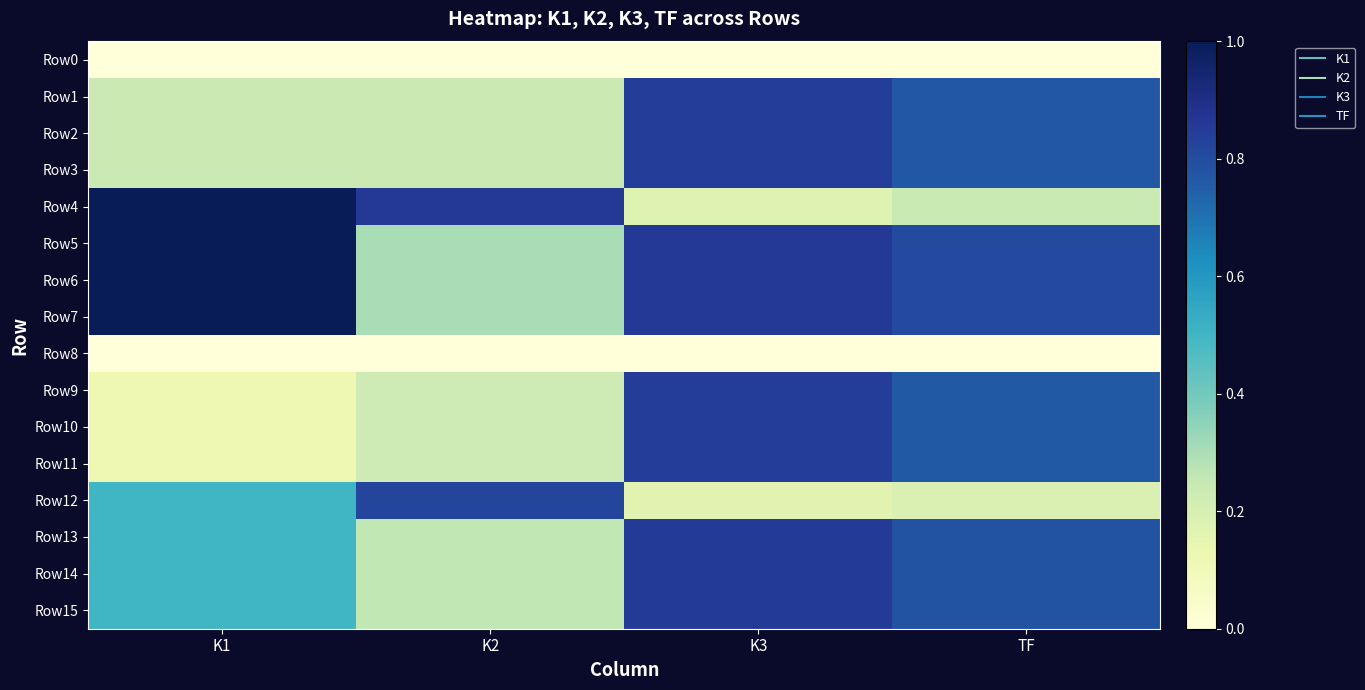

Reading left to right, extract all data points from this chart.

Row0: K1=0.0	K2=0.0	K3=0.0	TF=0.0
Row1: K1=0.2	K2=0.2	K3=0.8	TF=0.8
Row2: K1=0.2	K2=0.2	K3=0.8	TF=0.8
Row3: K1=0.2	K2=0.2	K3=0.8	TF=0.8
Row4: K1=1.0	K2=0.9	K3=0.2	TF=0.2
Row5: K1=1.0	K2=0.3	K3=0.9	TF=0.8
Row6: K1=1.0	K2=0.3	K3=0.9	TF=0.8
Row7: K1=1.0	K2=0.3	K3=0.9	TF=0.8
Row8: K1=0.0	K2=0.0	K3=0.0	TF=0.0
Row9: K1=0.1	K2=0.2	K3=0.8	TF=0.8
Row10: K1=0.1	K2=0.2	K3=0.8	TF=0.8
Row11: K1=0.1	K2=0.2	K3=0.8	TF=0.8
Row12: K1=0.5	K2=0.8	K3=0.2	TF=0.2
Row13: K1=0.5	K2=0.3	K3=0.9	TF=0.8
Row14: K1=0.5	K2=0.3	K3=0.9	TF=0.8
Row15: K1=0.5	K2=0.3	K3=0.9	TF=0.8